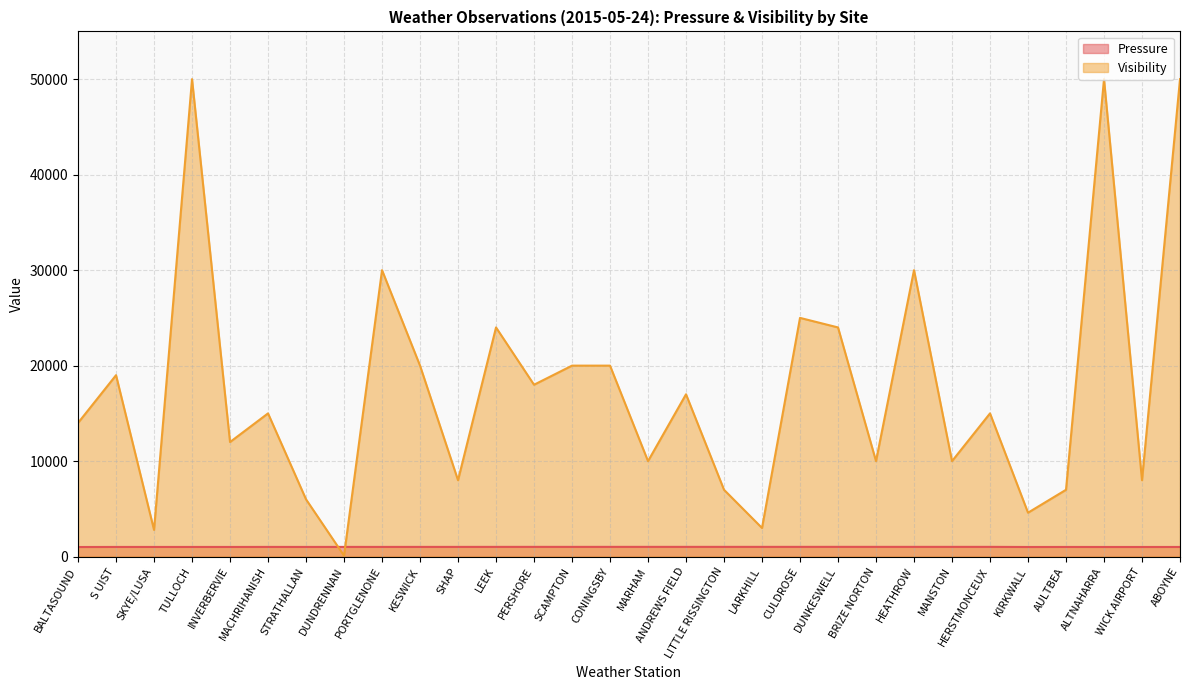

Reading right to left, list all the values displayed in this chart.

Pressure: ABOYNE=1012	WICK AIRPORT=1010	ALTNAHARRA=1010	AULTBEA=1013	KIRKWALL=1009	HERSTMONCEUX=1023	MANSTON=1023	HEATHROW=1022	BRIZE NORTON=1023	DUNKESWELL=1024	CULDROSE=1023	LARKHILL=1023	LITTLE RISSINGTON=1022	ANDREWS FIELD=1023	MARHAM=1023	CONINGSBY=1022	SCAMPTON=1021	PERSHORE=1022	LEEK=1021	SHAP=1019	KESWICK=1019	PORTGLENONE=1017	DUNDRENNAN=1018	STRATHALLAN=1015	MACHRIHANISH=1017	INVERBERVIE=1013	TULLOCH=1014	SKYE/LUSA=1014	S UIST=1014	BALTASOUND=1007
Visibility: ABOYNE=50000	WICK AIRPORT=8000	ALTNAHARRA=50000	AULTBEA=7000	KIRKWALL=4600	HERSTMONCEUX=15000	MANSTON=10000	HEATHROW=30000	BRIZE NORTON=10000	DUNKESWELL=24000	CULDROSE=25000	LARKHILL=3000	LITTLE RISSINGTON=7000	ANDREWS FIELD=17000	MARHAM=10000	CONINGSBY=20000	SCAMPTON=20000	PERSHORE=18000	LEEK=24000	SHAP=8000	KESWICK=20000	PORTGLENONE=30000	DUNDRENNAN=100	STRATHALLAN=6000	MACHRIHANISH=15000	INVERBERVIE=12000	TULLOCH=50000	SKYE/LUSA=2800	S UIST=19000	BALTASOUND=14000